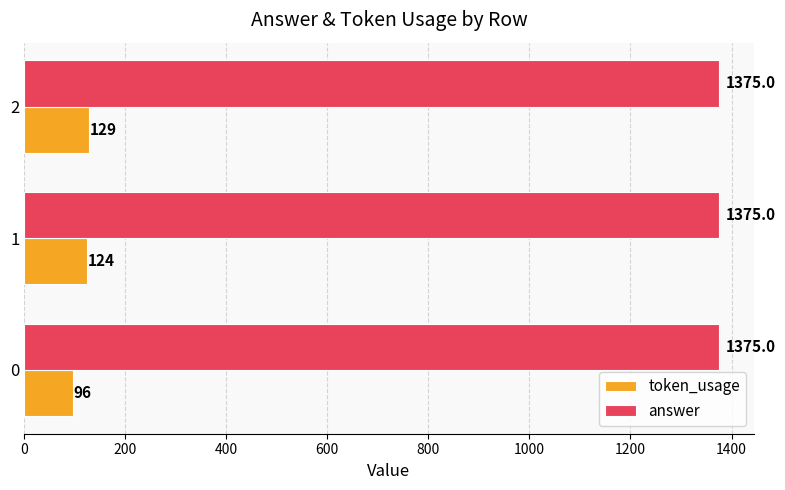

Which series has the largest total across all categories?

answer